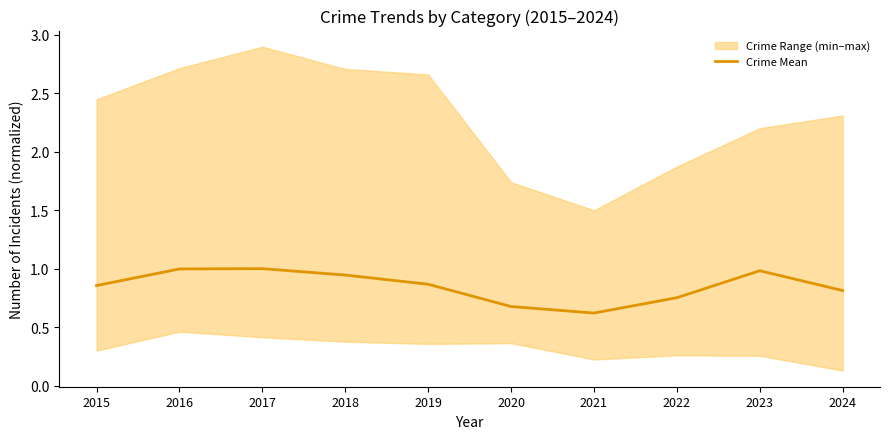

What is the value of the 4th point from the left?

0.9